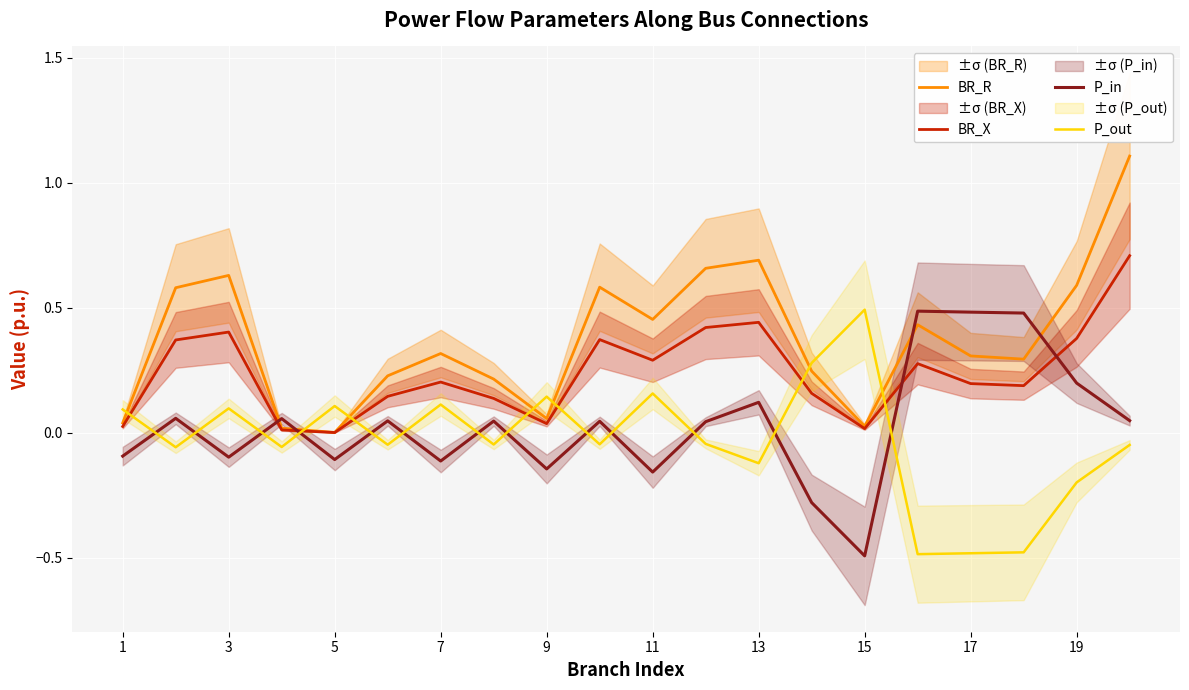

In BR_X, how many points are higher than both neighbors (excluding endpoints)?

5